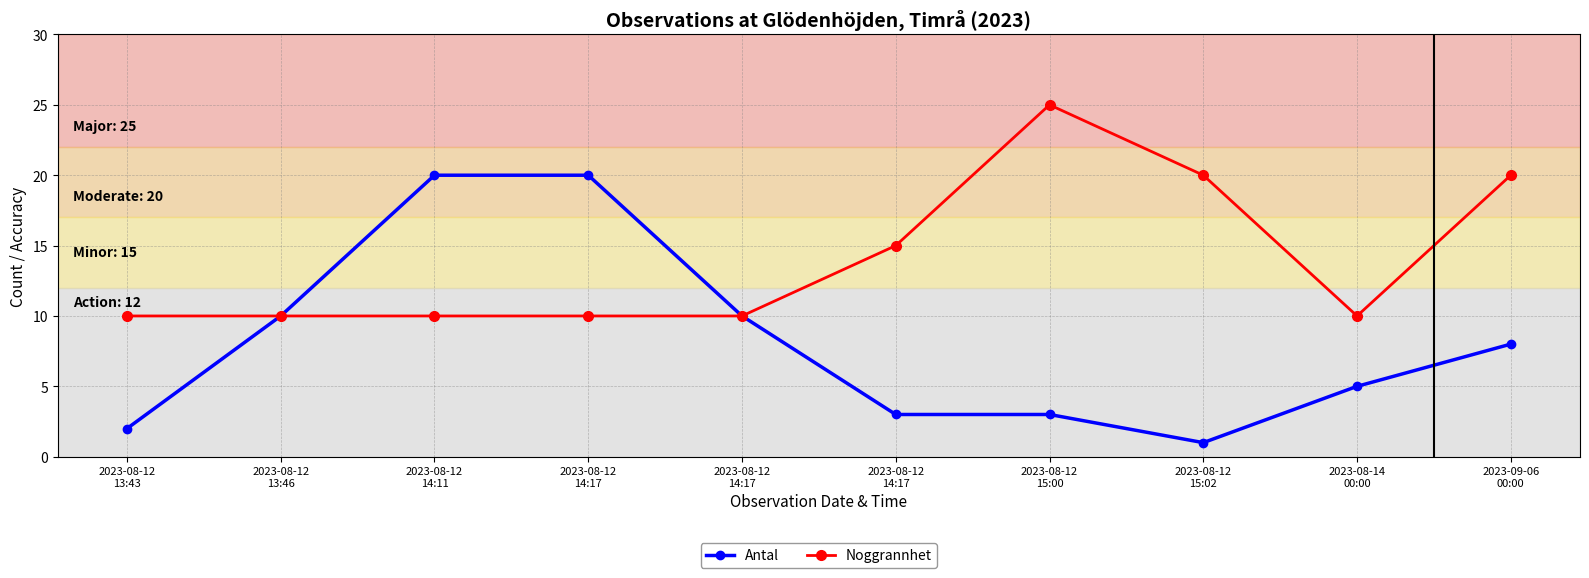

Rank the series by their average value, from lowest to highest.

Antal, Noggrannhet